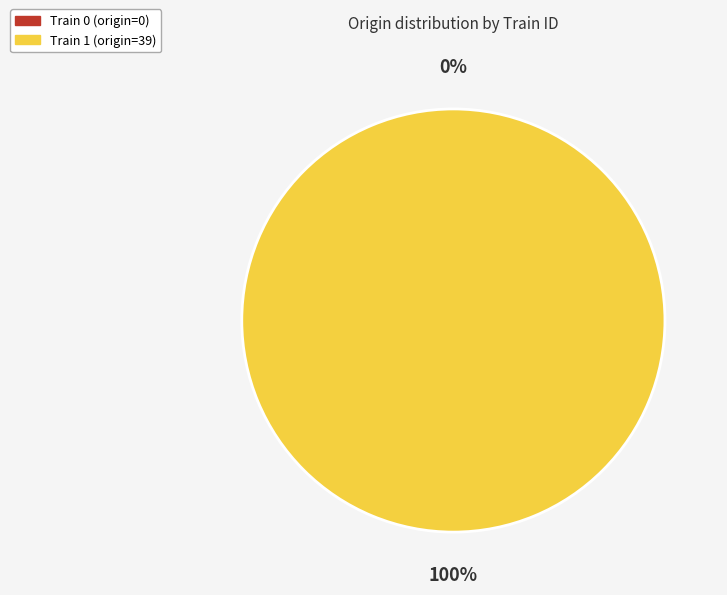

How many slices are in this pie chart?

2